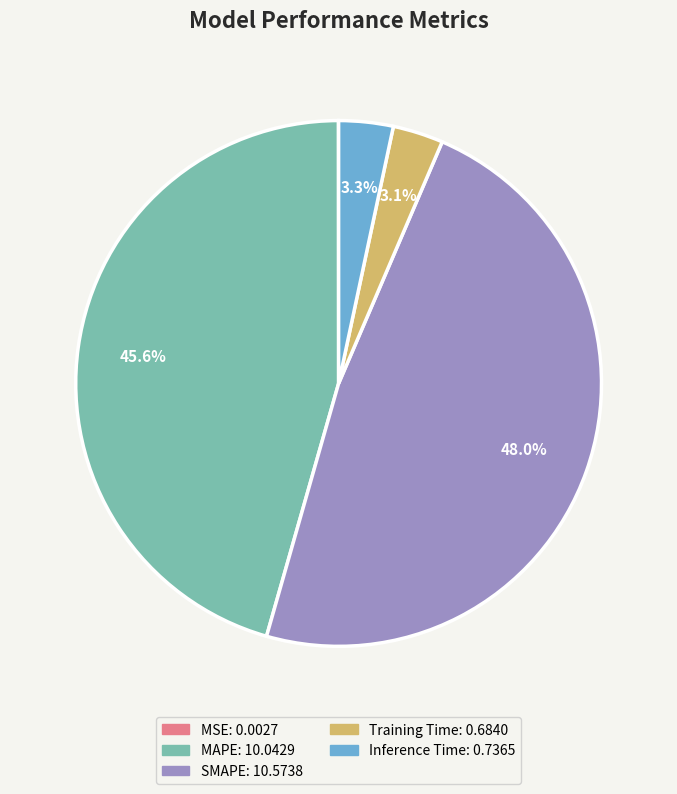

How much of the chart is everything except Training Time?

96.9%